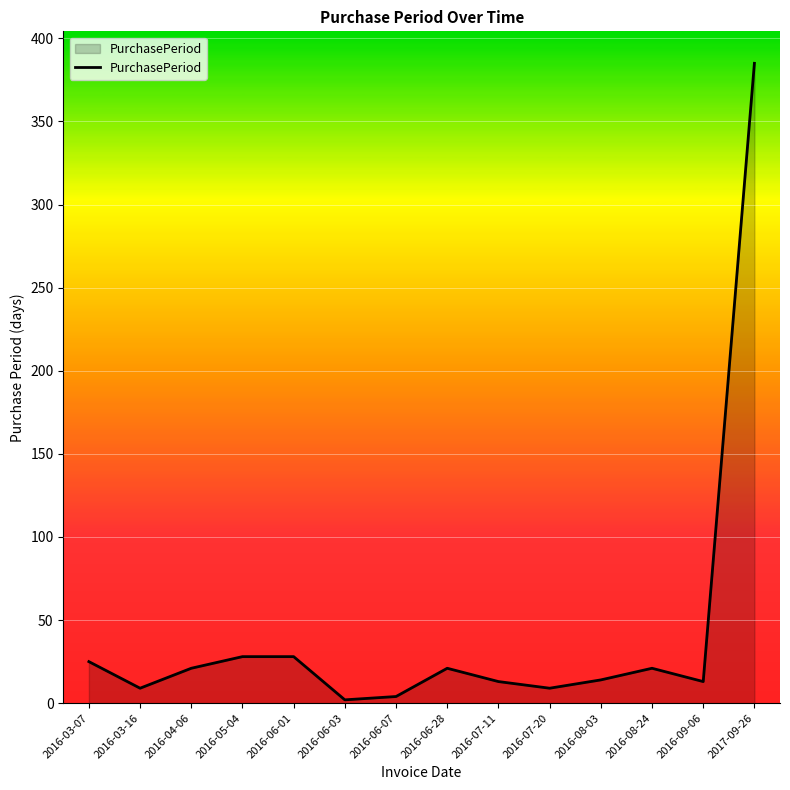

Is it true that the value at 2016-04-06 is 21?

True